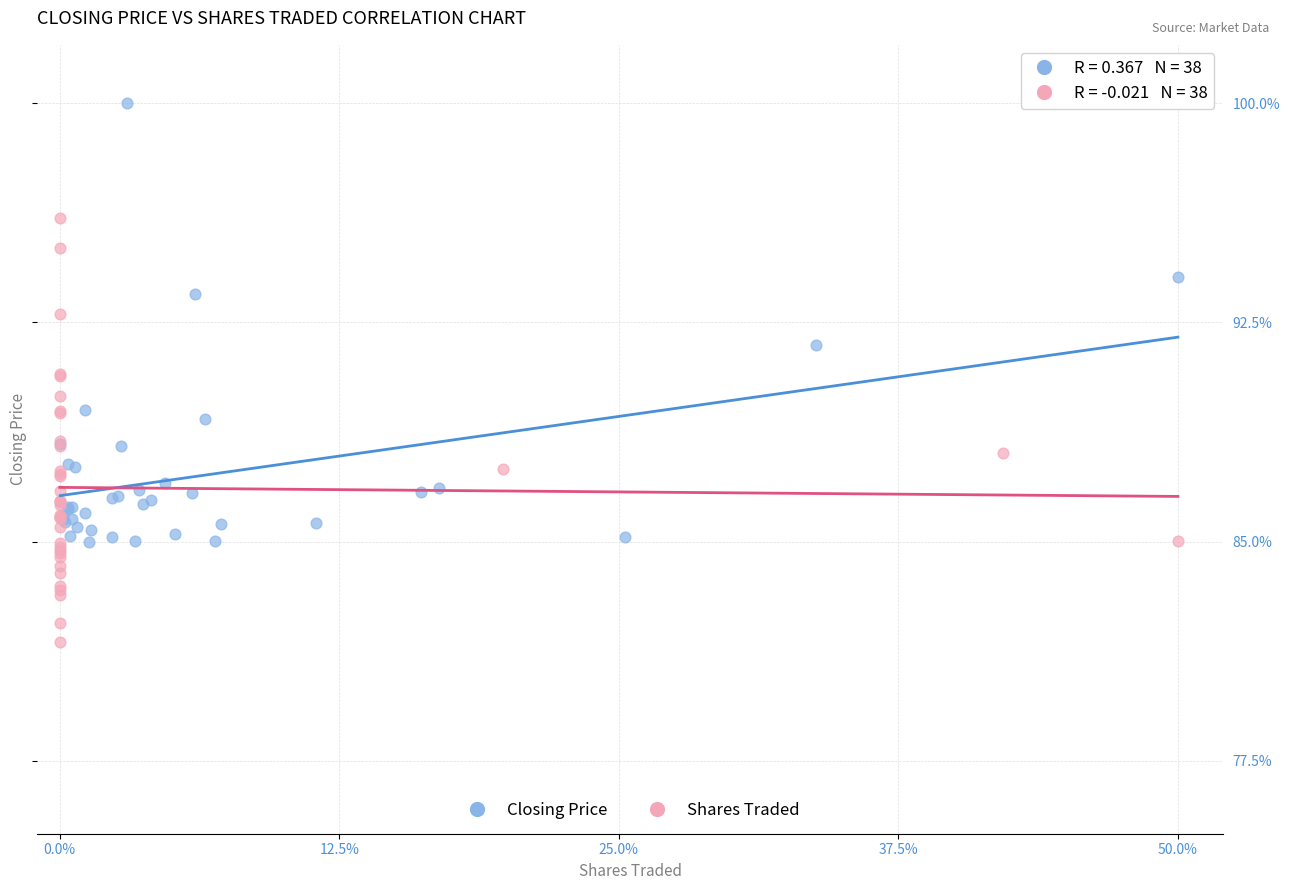

Which series reaches the minimum Y coordinate?

Shares Traded